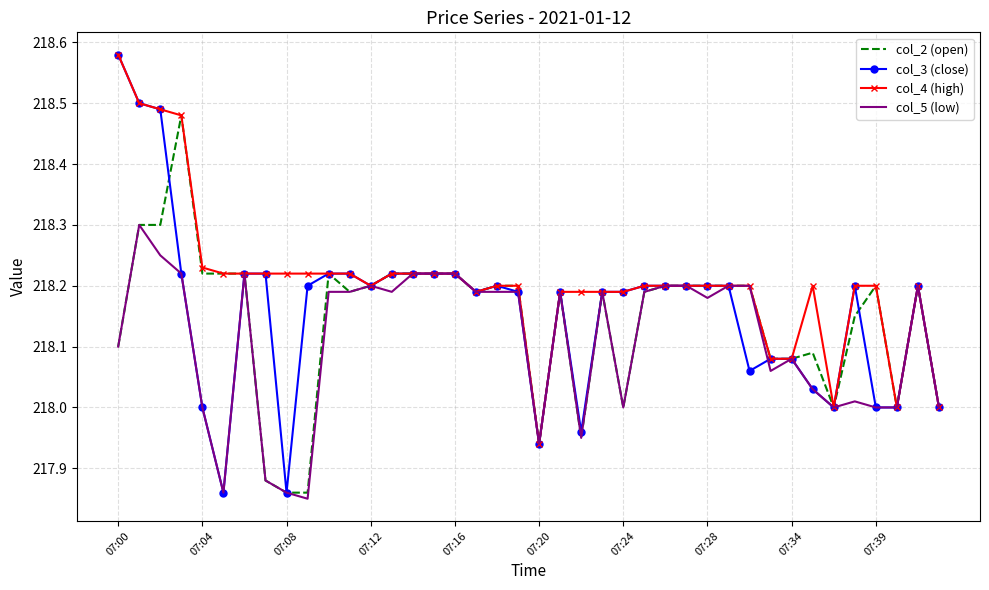

What is the highest value of the col_5 (low) series?

218.3